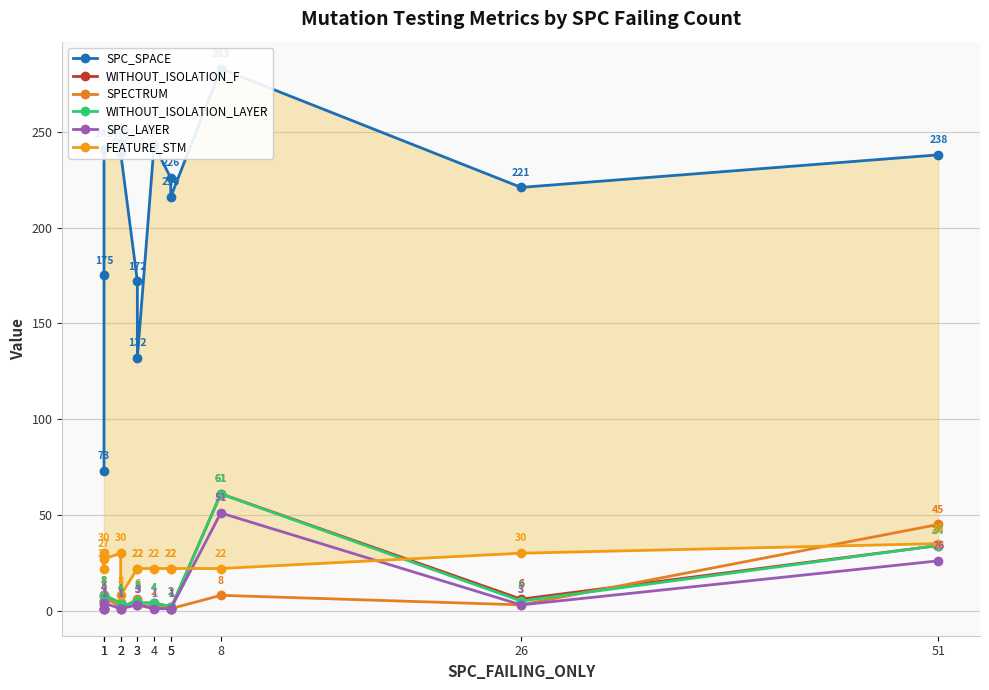

Where is the first local maximum for SPC_LAYER?

1